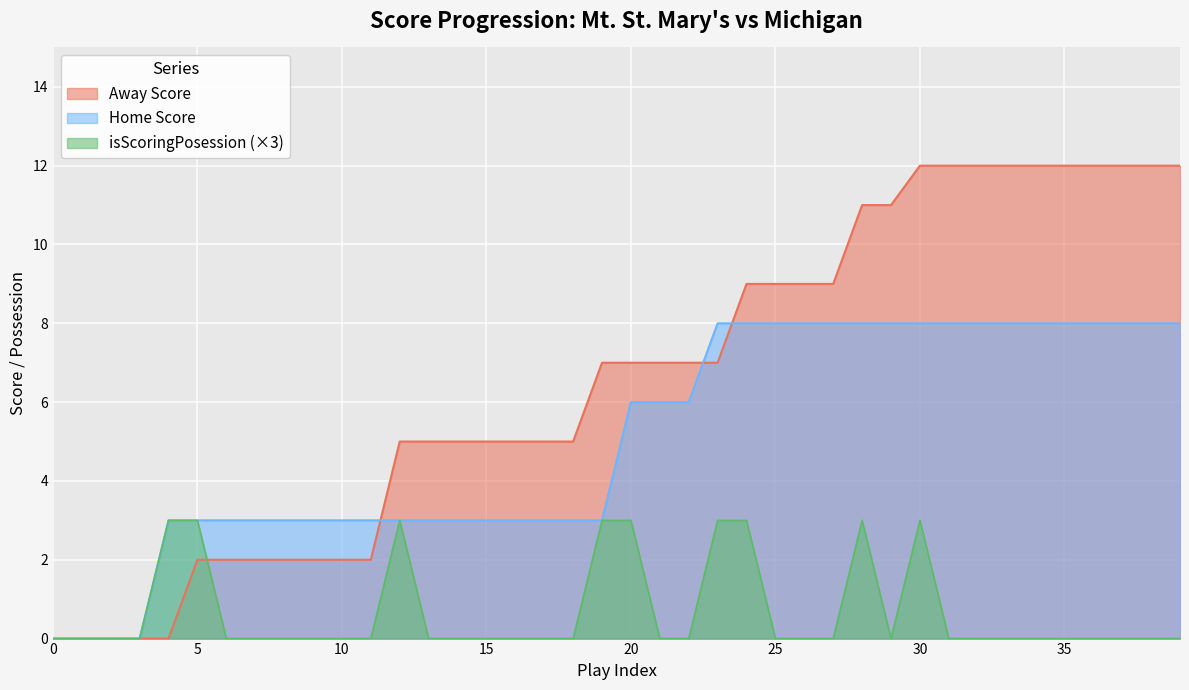

Between 5 and 34, which series saw the biggest shift?

Away Score